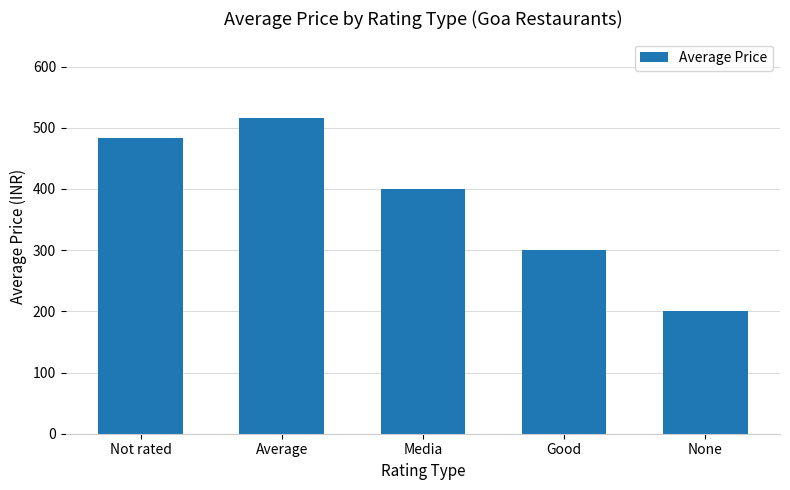

True or false: the data shows 268.2 at Average.

False